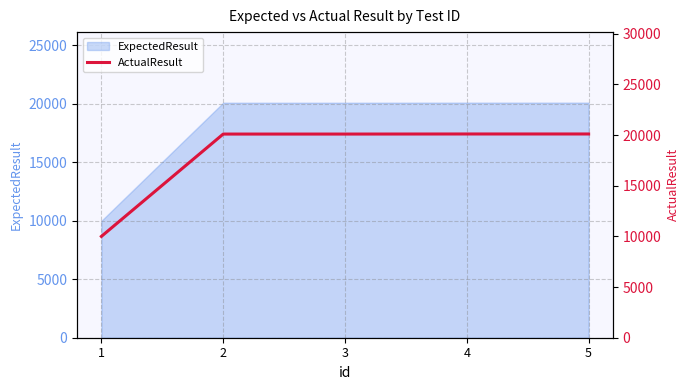

Reading right to left, transcribe all the data shown in this chart.

5=20111	4=20111	3=20103	2=20103	1=10001